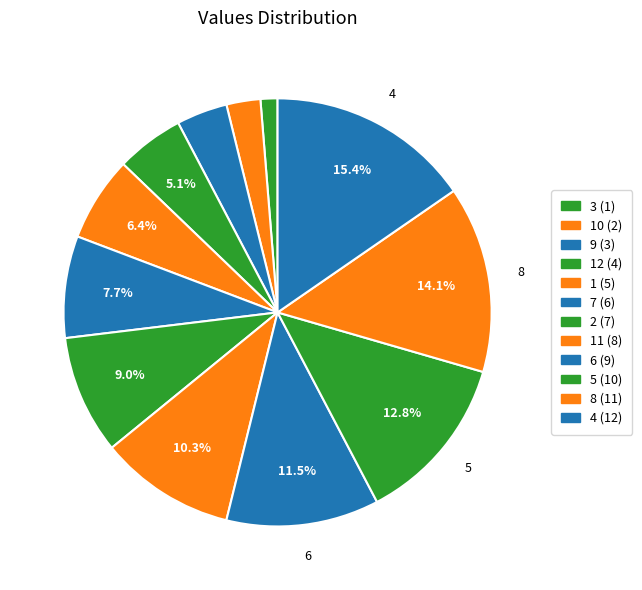

How many slices are in this pie chart?

12